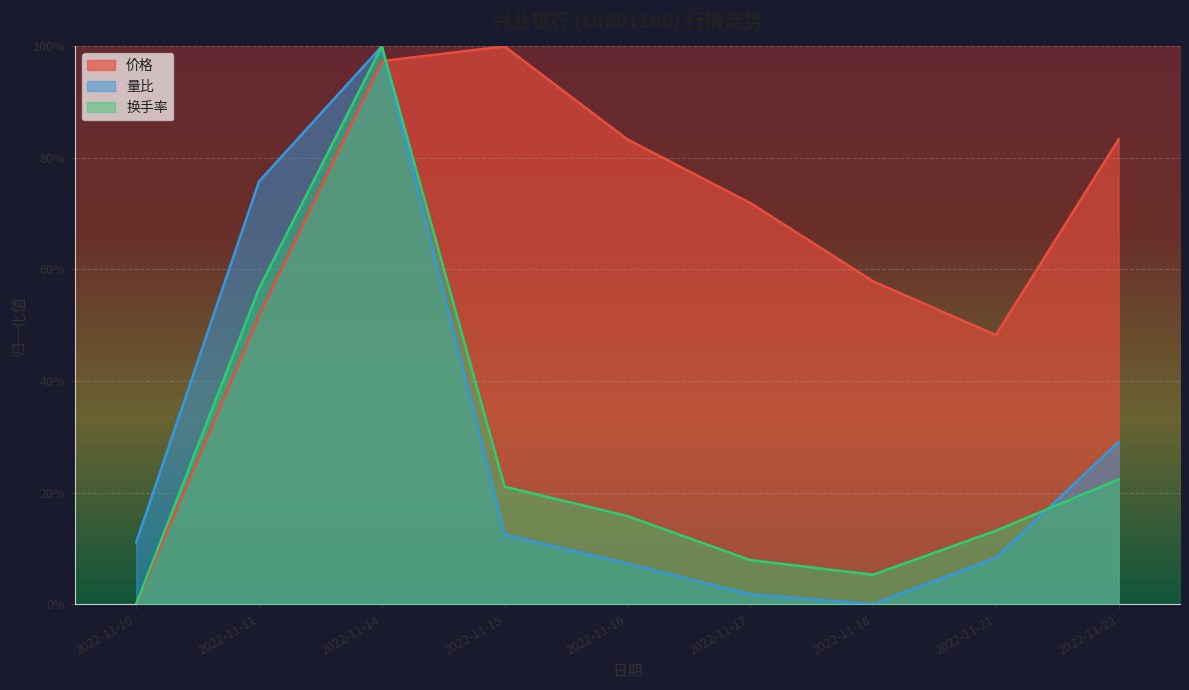

What is the sum of all 成交额(万元) values?

2.4